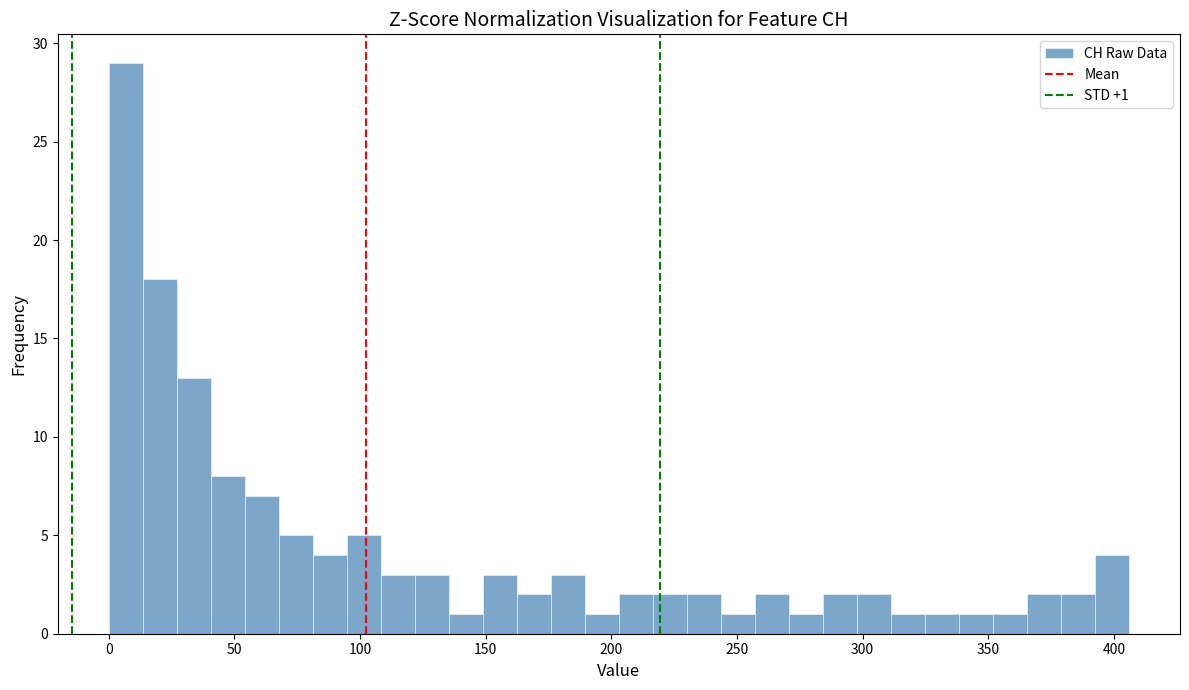

Read against the x-axis, roughly where is the centre of the tallest bar?

5